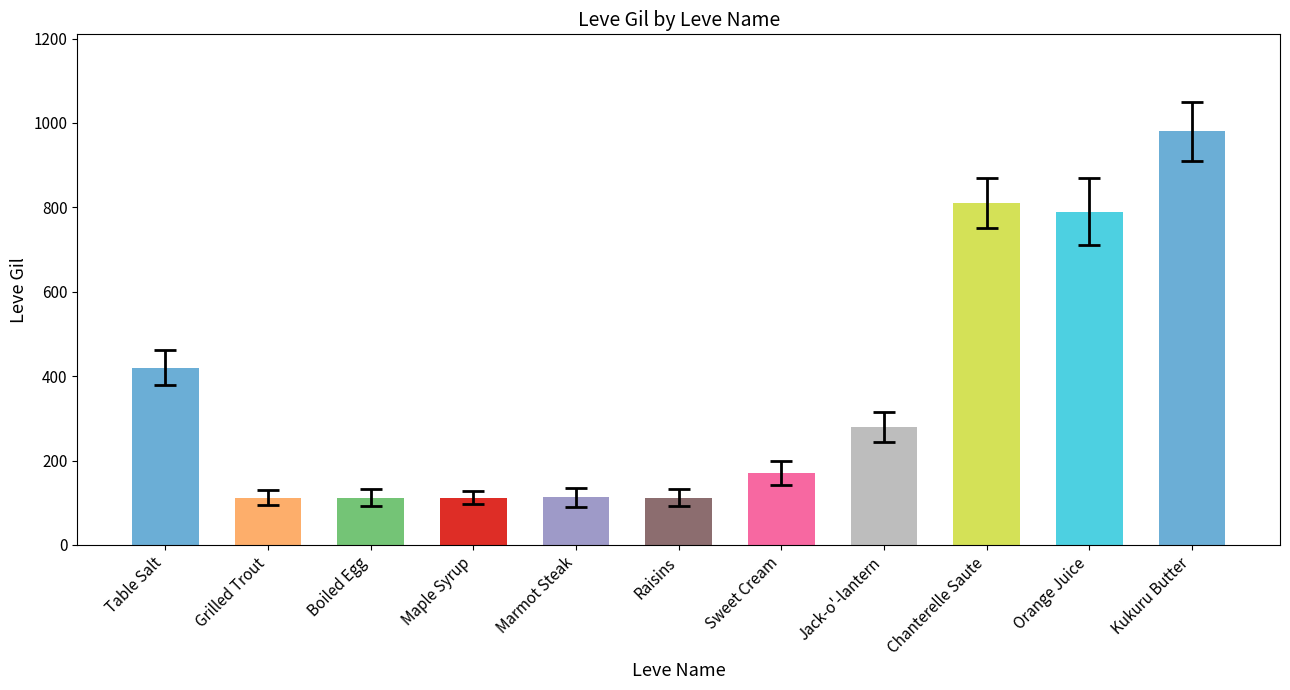

At which category does the chart reach its peak across all series?

Kukuru Butter